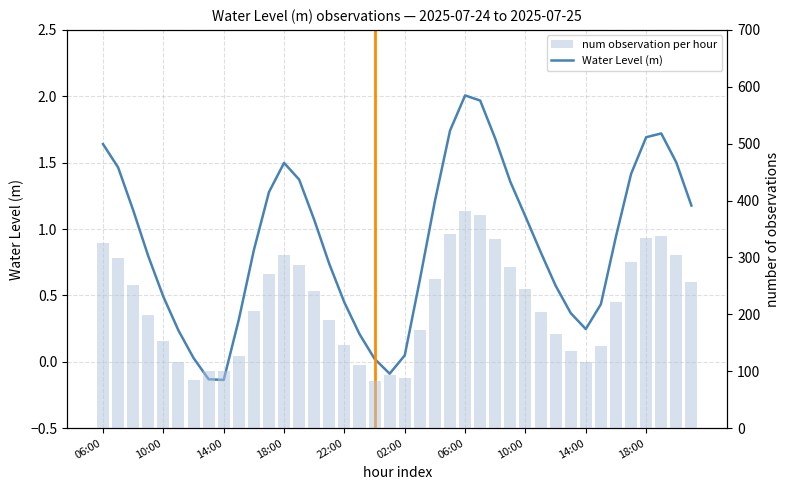

What is the value of the Water Level (m) bar at the 23rd from the left?

1.2